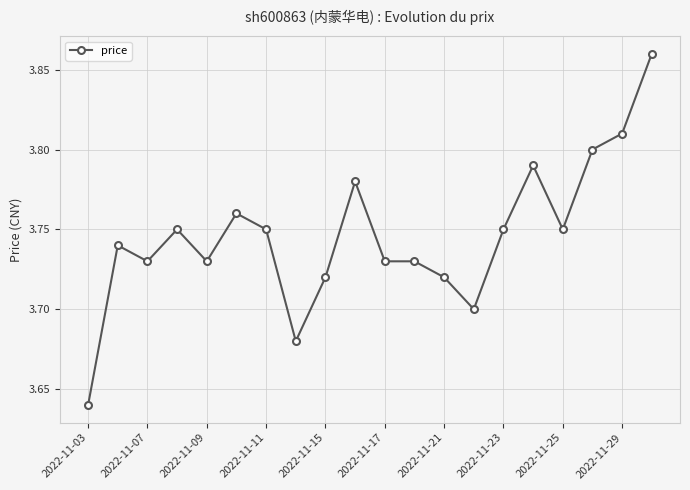

Count the values in the range 3 to 4.

20